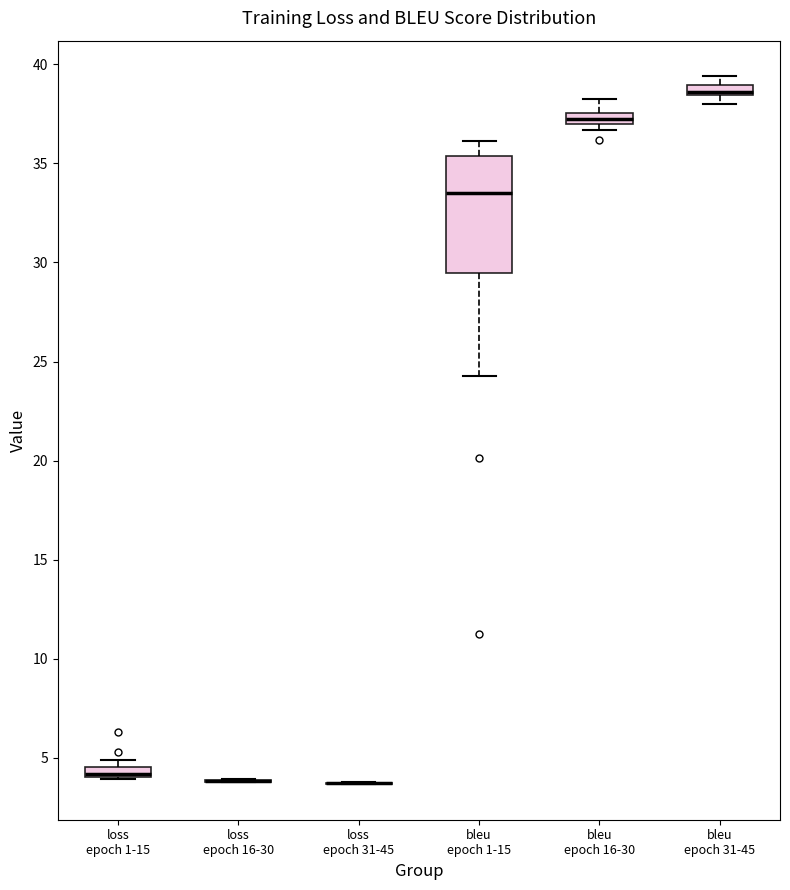

Comparing the boxes themselves (not the whiskers), which one is the tallest?

bleu epoch 1-15